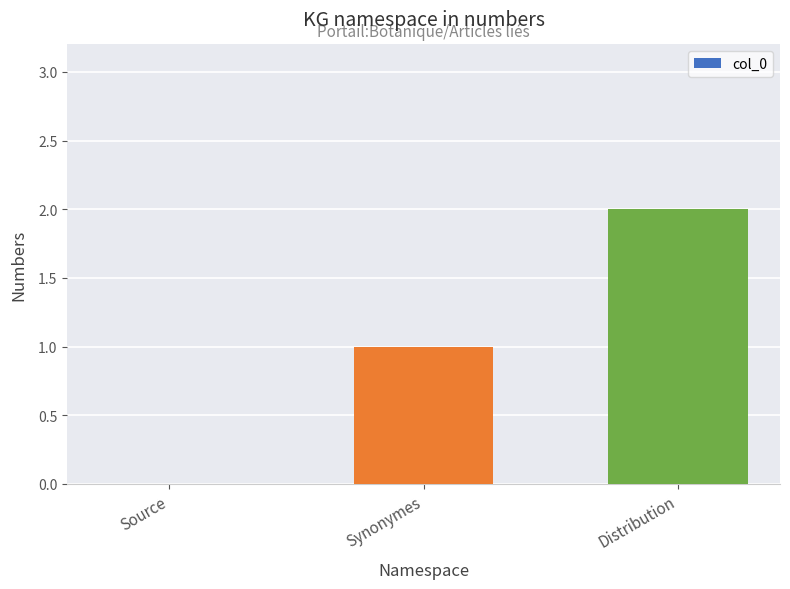

At which label is the value closest to 1?

Synonymes